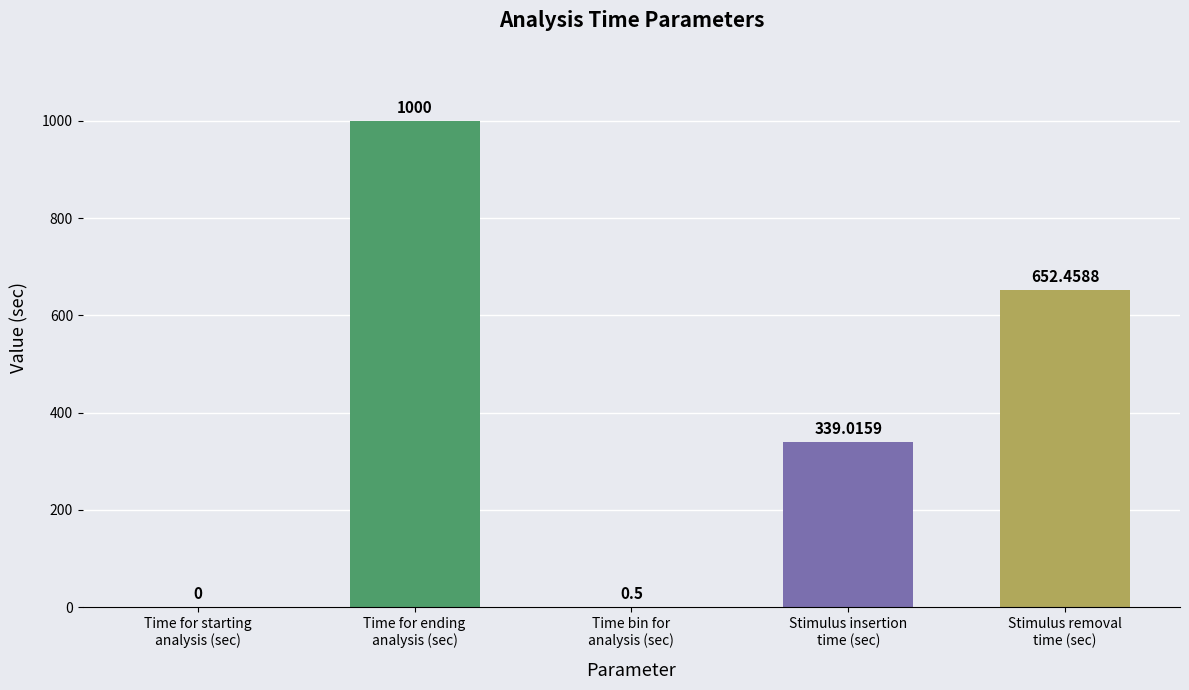

Reading left to right, list all the values displayed in this chart.

Time for starting
analysis (sec)=0.0	Time for ending
analysis (sec)=1000.0	Time bin for
analysis (sec)=0.5	Stimulus insertion
time (sec)=339.0	Stimulus removal
time (sec)=652.5